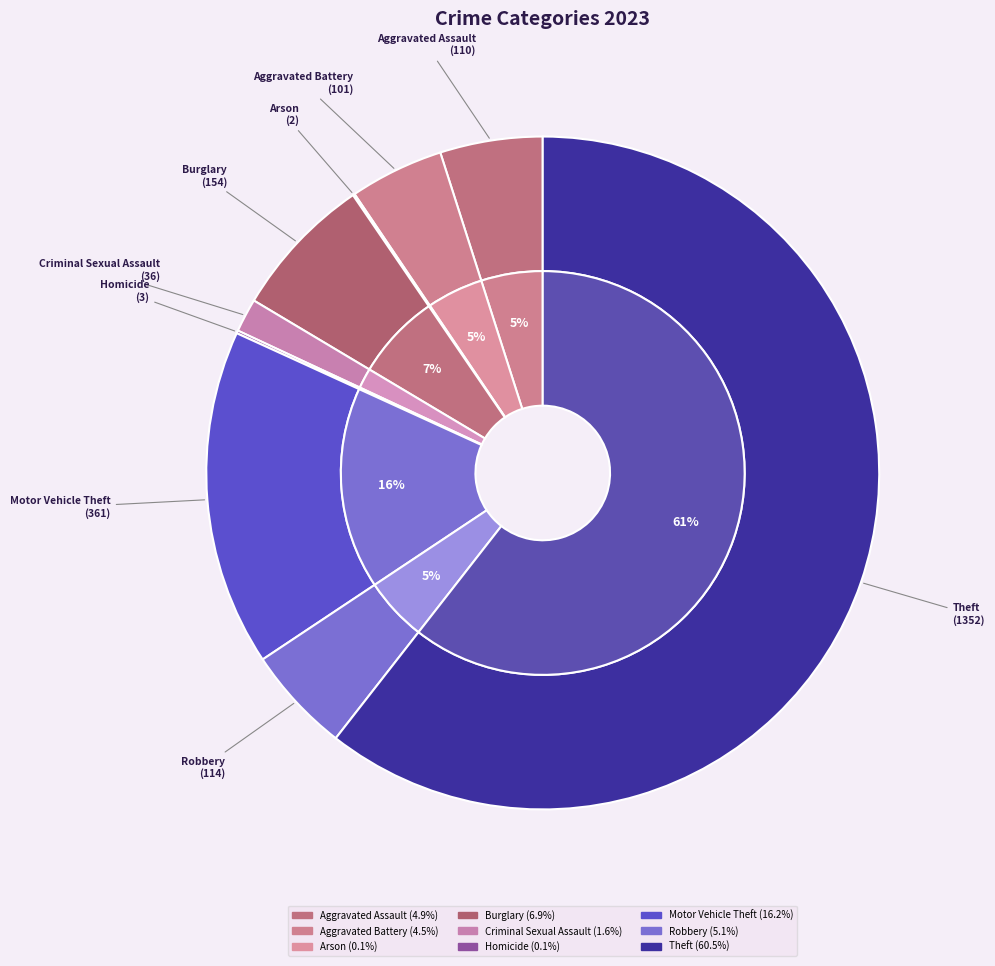

Does Robbery account for over 50% of the chart?

No